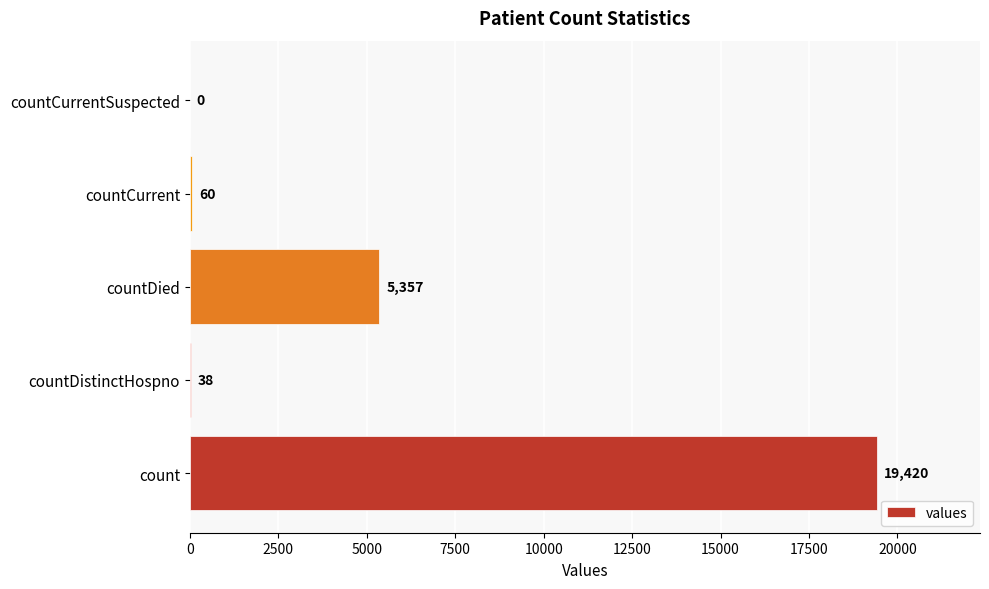

At which label is the value closest to 9710?

countDied